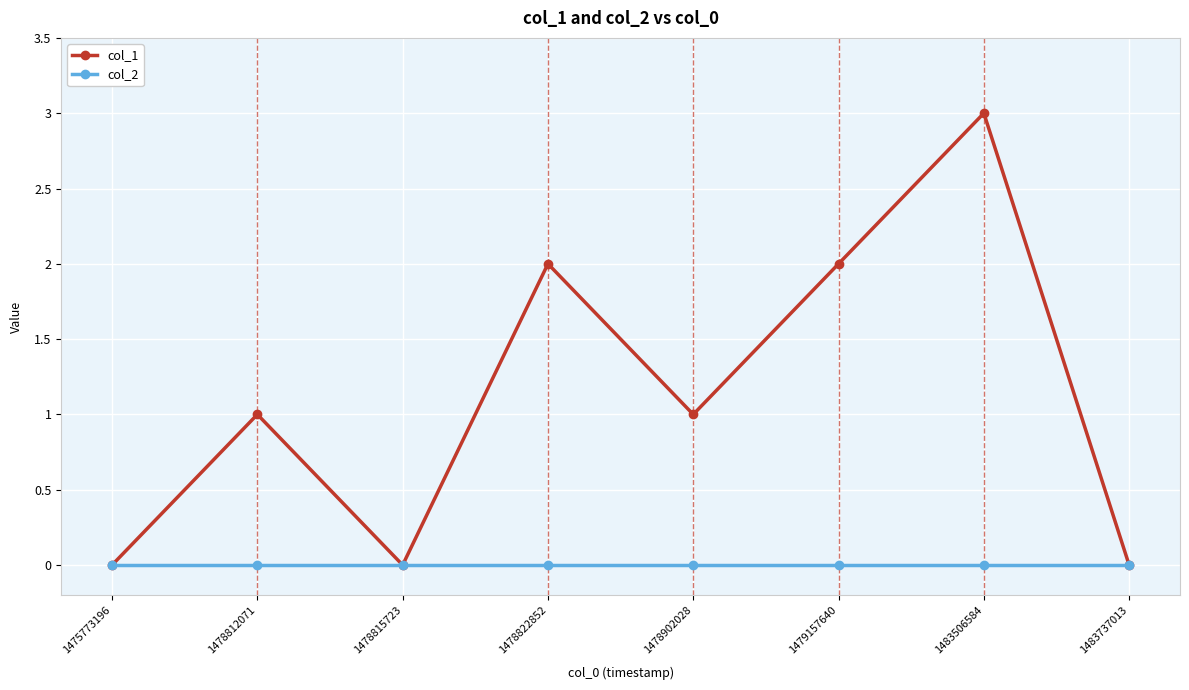

Which series has the widest spread of values?

col_1